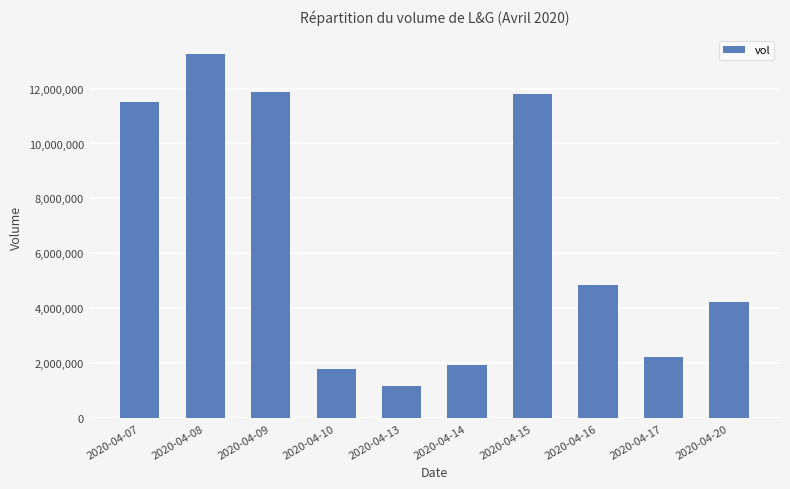

True or false: the data shows 4865500 at 2020-04-16.

True